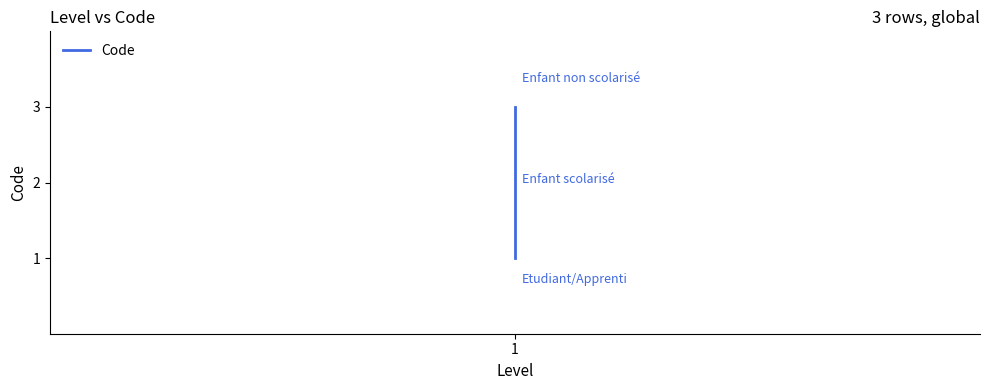

Reading right to left, list all the values displayed in this chart.

3	2	1